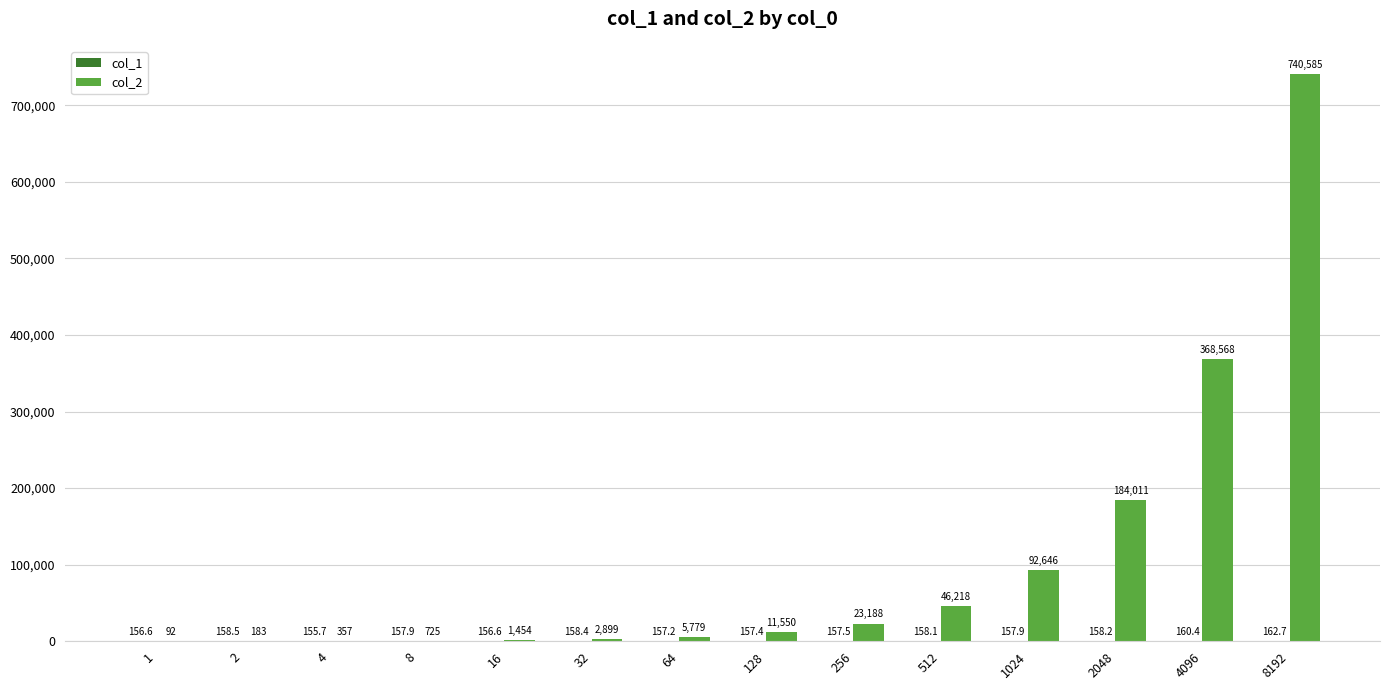

Which series has the widest spread of values?

col_2